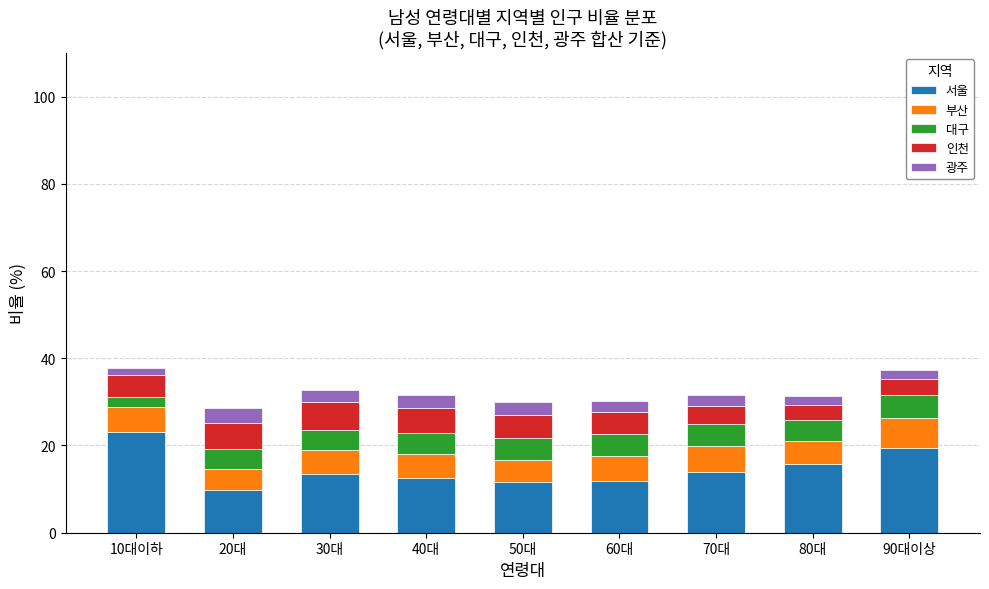

Does the chart contain stacked bars?

Yes